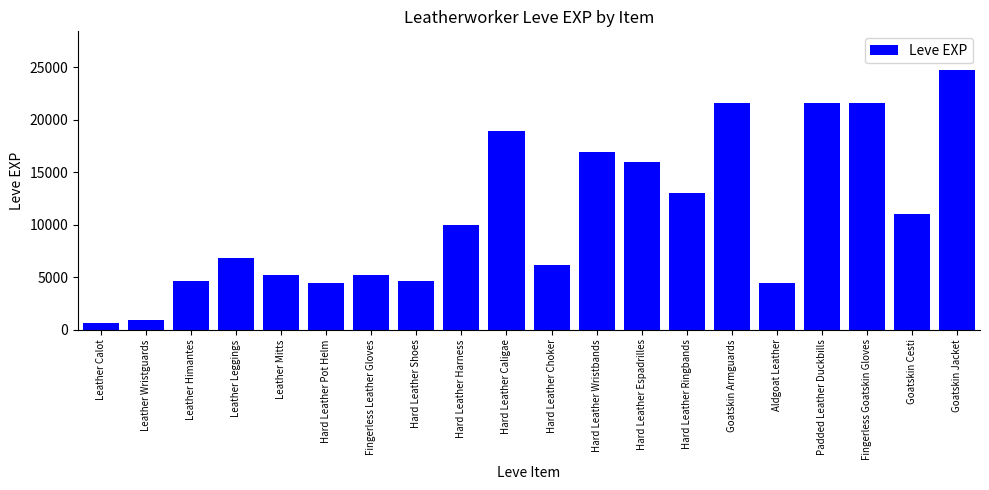

What is the difference between the values at Hard Leather Wristbands and Hard Leather Pot Helm?

12510